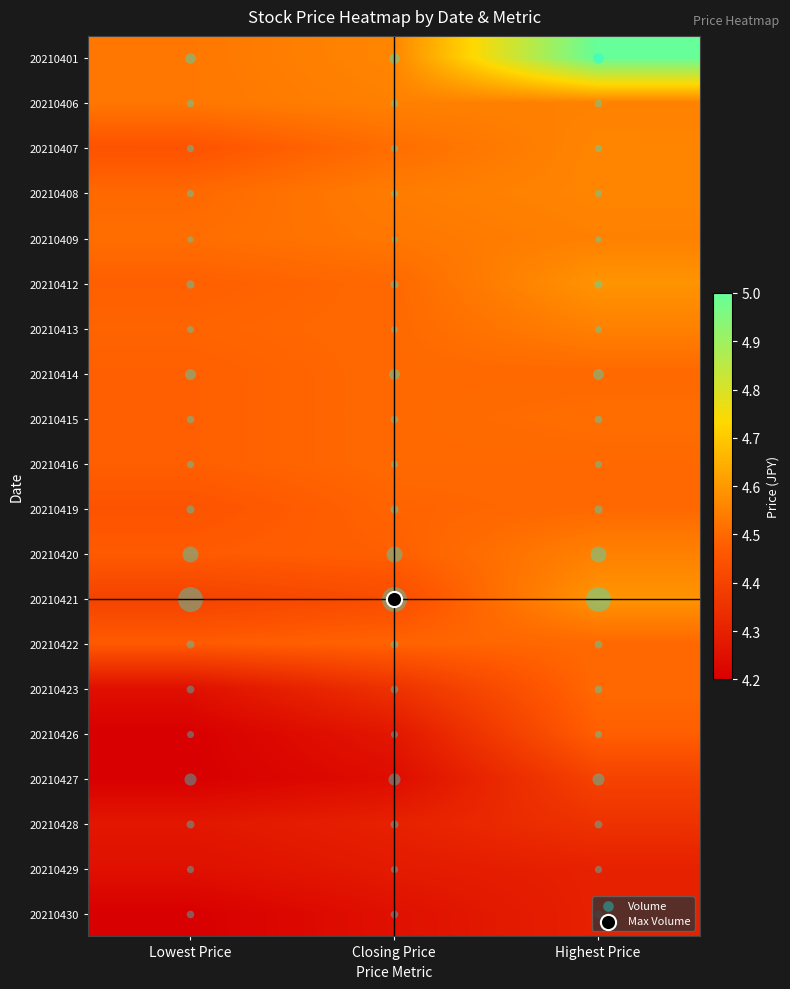

Reading left to right, extract all data points from this chart.

20210401: Lowest Price=4.5	Closing Price=4.6	Highest Price=5.0
20210406: Lowest Price=4.5	Closing Price=4.5	Highest Price=4.5
20210407: Lowest Price=4.5	Closing Price=4.5	Highest Price=4.6
20210408: Lowest Price=4.5	Closing Price=4.5	Highest Price=4.6
20210409: Lowest Price=4.5	Closing Price=4.5	Highest Price=4.5
20210412: Lowest Price=4.5	Closing Price=4.5	Highest Price=4.6
20210413: Lowest Price=4.5	Closing Price=4.5	Highest Price=4.5
20210414: Lowest Price=4.5	Closing Price=4.5	Highest Price=4.5
20210415: Lowest Price=4.5	Closing Price=4.5	Highest Price=4.5
20210416: Lowest Price=4.5	Closing Price=4.5	Highest Price=4.5
20210419: Lowest Price=4.5	Closing Price=4.5	Highest Price=4.5
20210420: Lowest Price=4.5	Closing Price=4.5	Highest Price=4.5
20210421: Lowest Price=4.4	Closing Price=4.4	Highest Price=4.6
20210422: Lowest Price=4.5	Closing Price=4.5	Highest Price=4.5
20210423: Lowest Price=4.2	Closing Price=4.3	Highest Price=4.5
20210426: Lowest Price=4.2	Closing Price=4.3	Highest Price=4.5
20210427: Lowest Price=4.2	Closing Price=4.2	Highest Price=4.4
20210428: Lowest Price=4.3	Closing Price=4.3	Highest Price=4.3
20210429: Lowest Price=4.2	Closing Price=4.3	Highest Price=4.3
20210430: Lowest Price=4.2	Closing Price=4.2	Highest Price=4.3